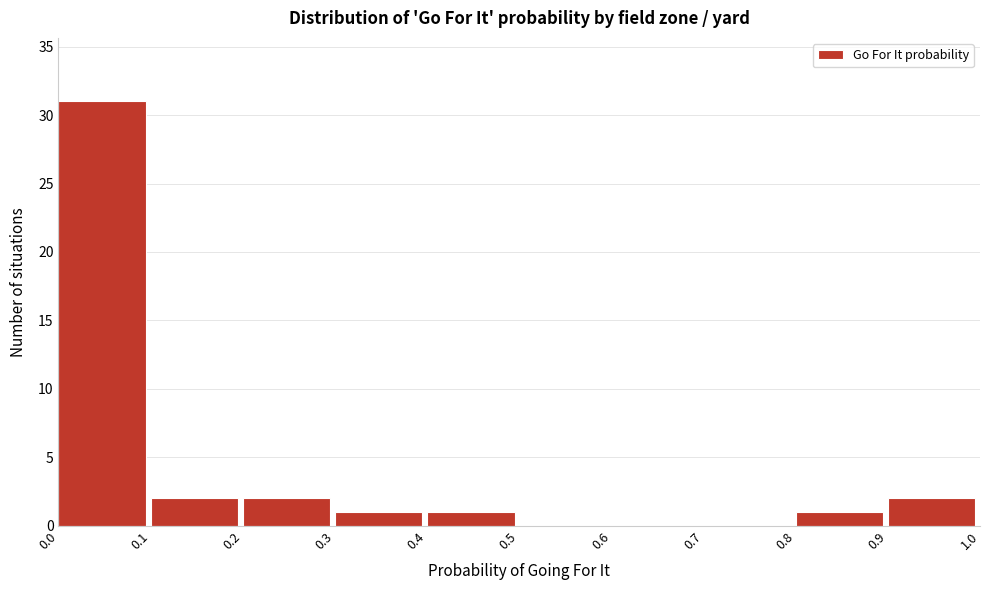

What is the height of the bar covering 0.8 to 0.9 on the x-axis? The values are not printed on the chart, so give them approximately, as read against the axis.

1